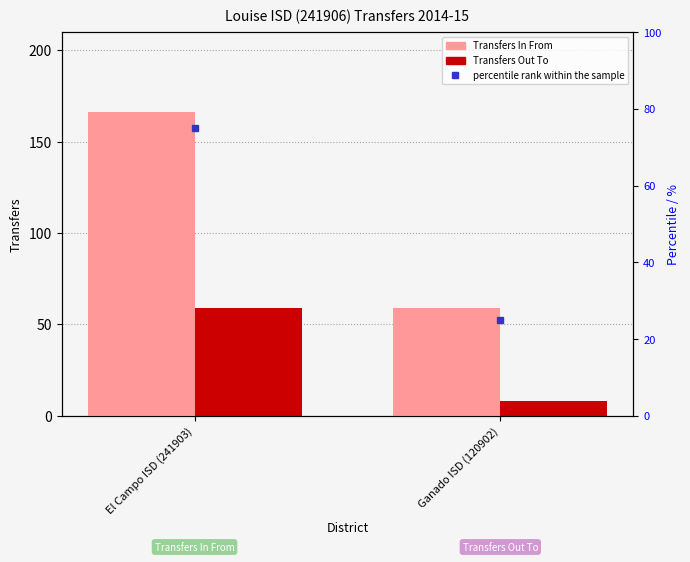

What is the smallest value displayed?

8